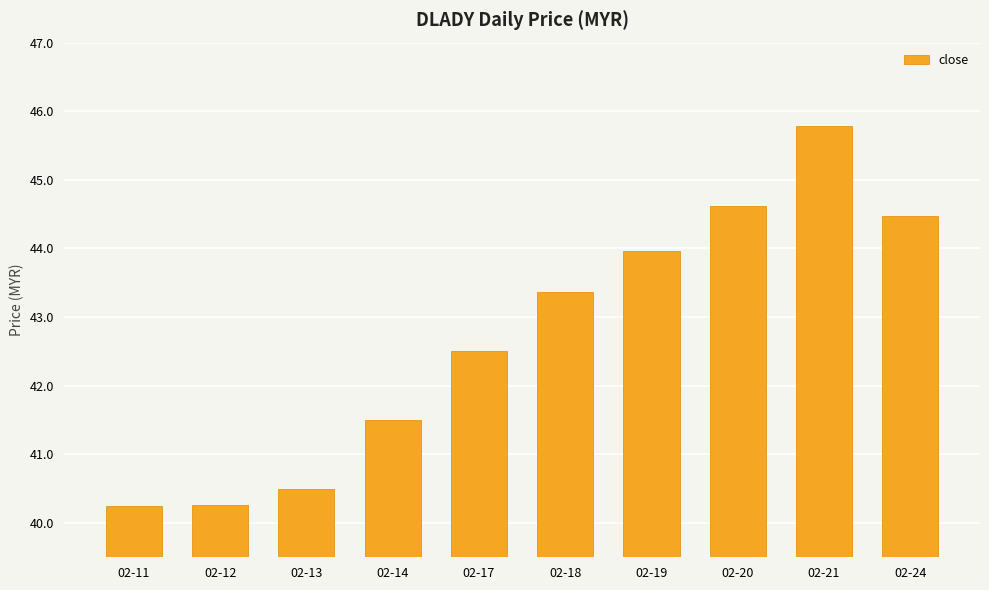

At which category does the chart reach its peak across all series?

02-21